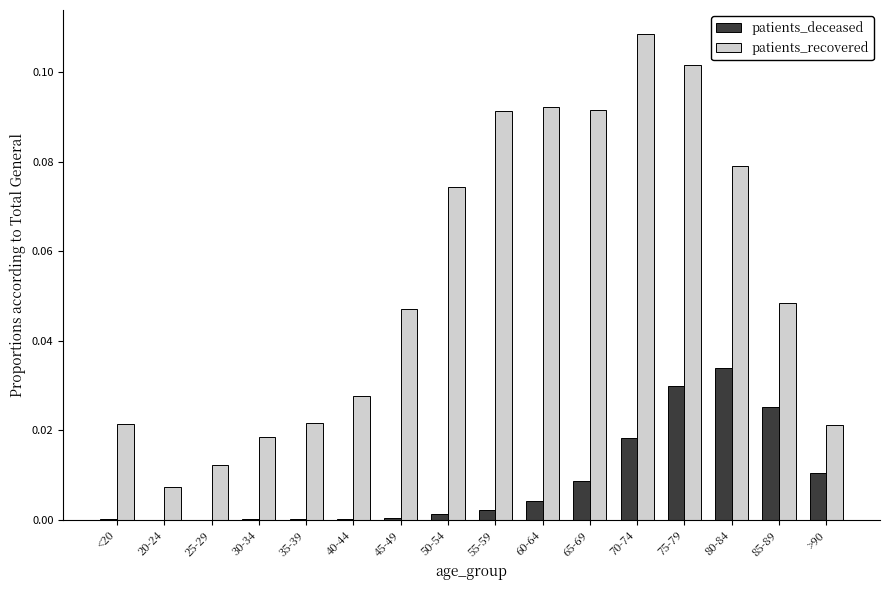

What is the sum of all patients_recovered values?

0.9